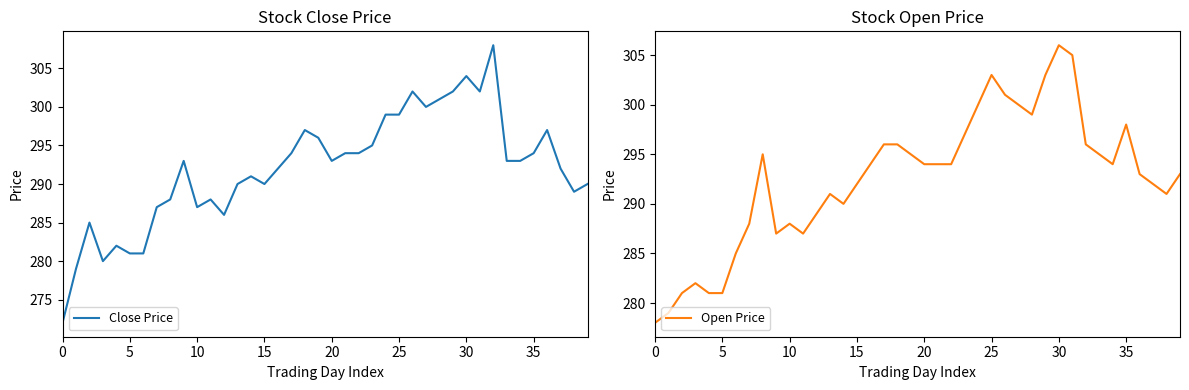

What is the sum of the Open Price values at 29 and 31?

608